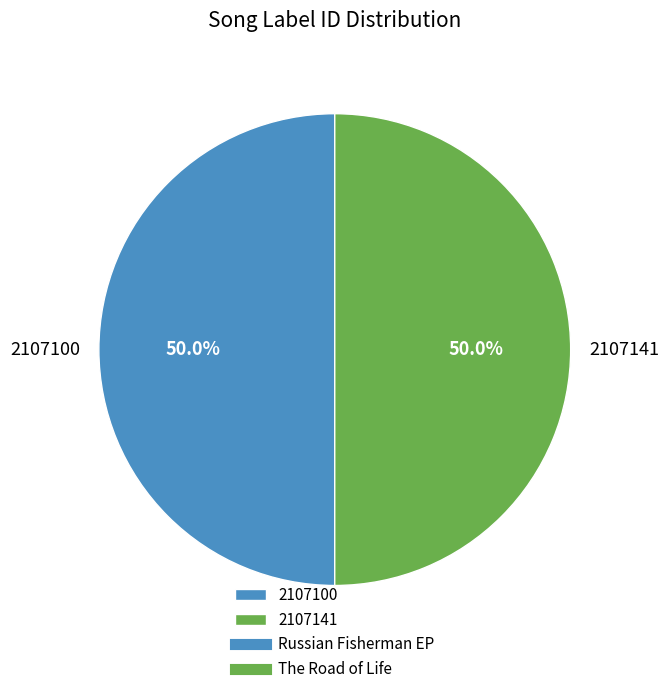

What portion of the pie excludes 2107100?

50.0%